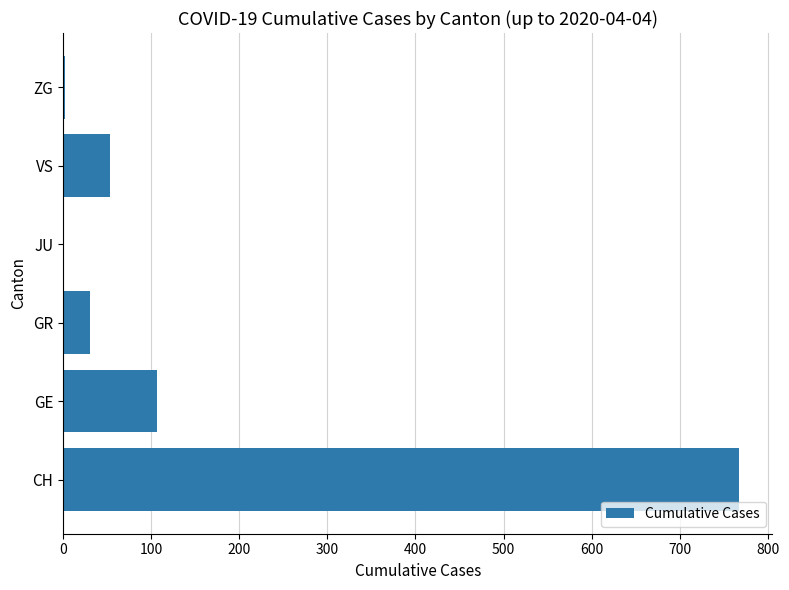

What is the ratio of the value at CH to the value at GR?

25.6